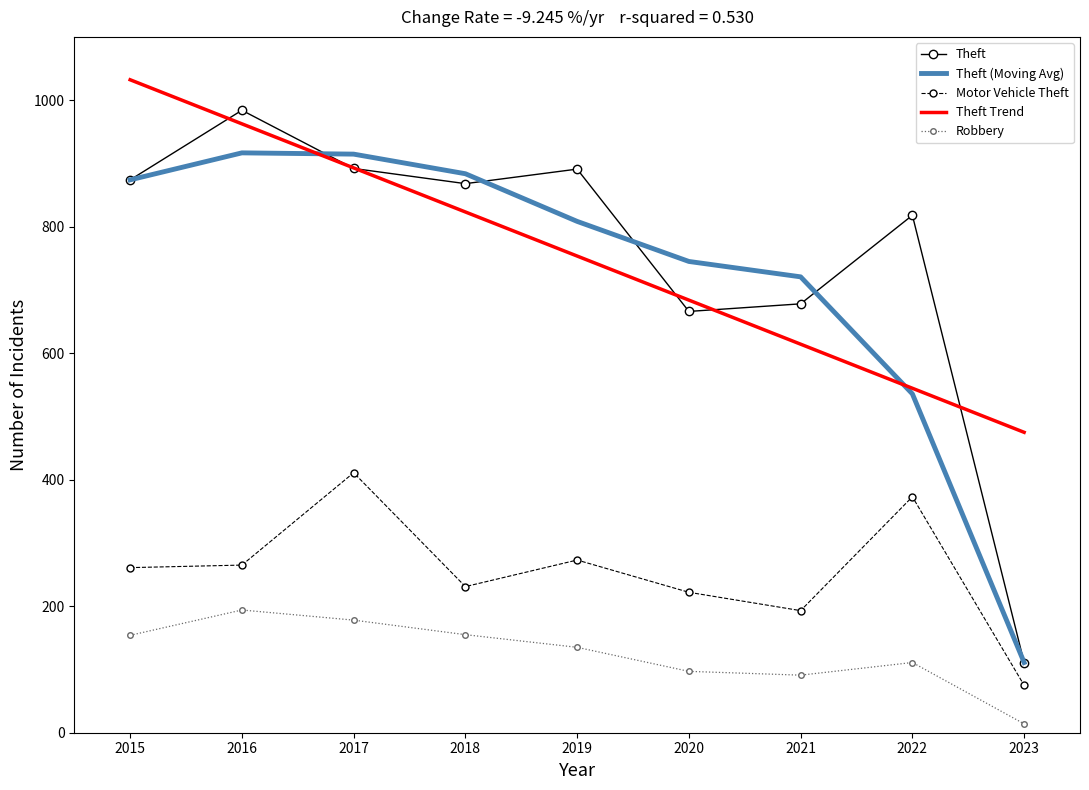

How many distinct data groups are displayed?

5